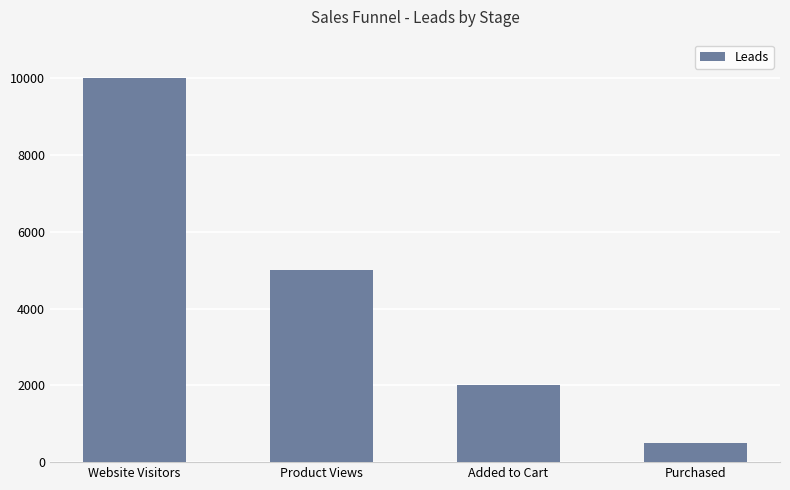

At which label does the data first exceed 5000?

Website Visitors